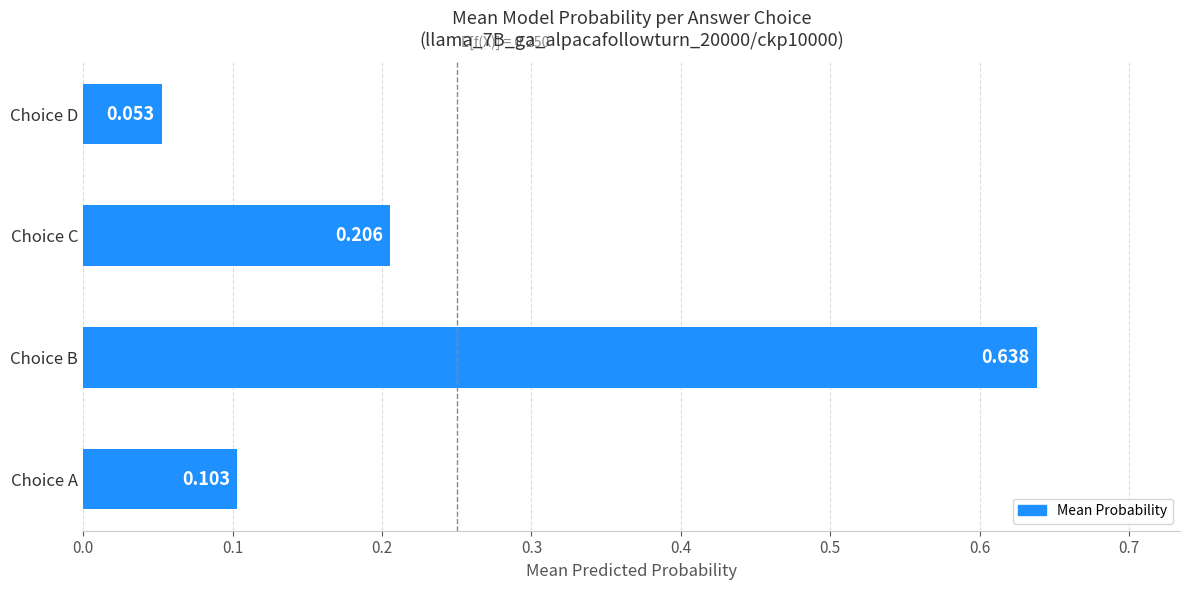

At which category does the chart reach its peak across all series?

Choice B